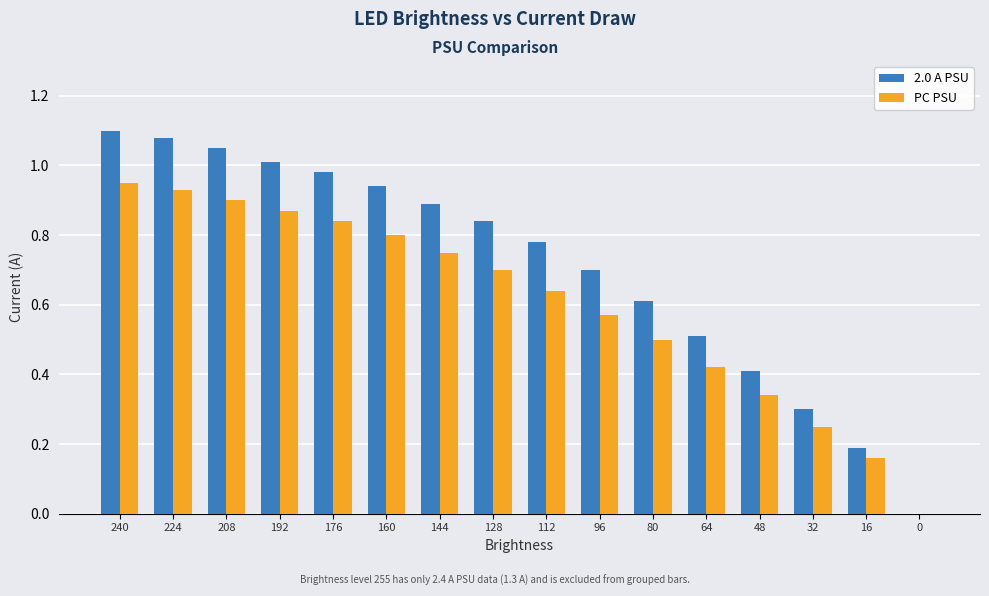

The 2.0 A PSU series shows 0.1 at 16. True or false?

False